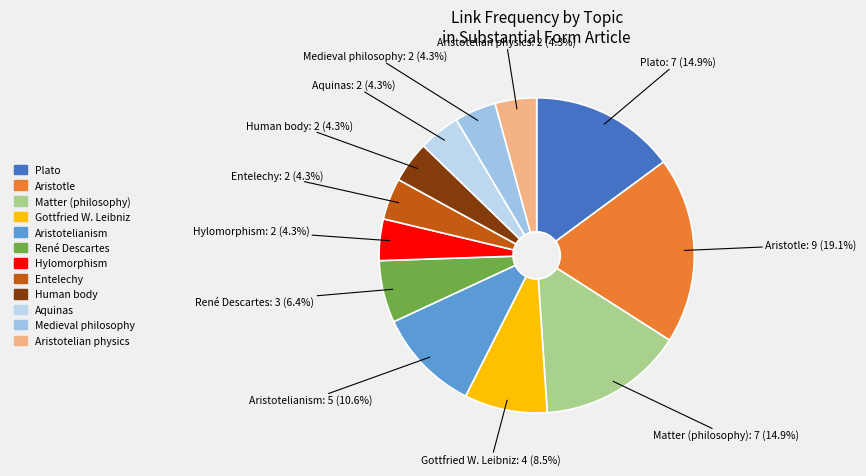

To the nearest percent, what is the difference between the largest and smallest slice percentages?

15%